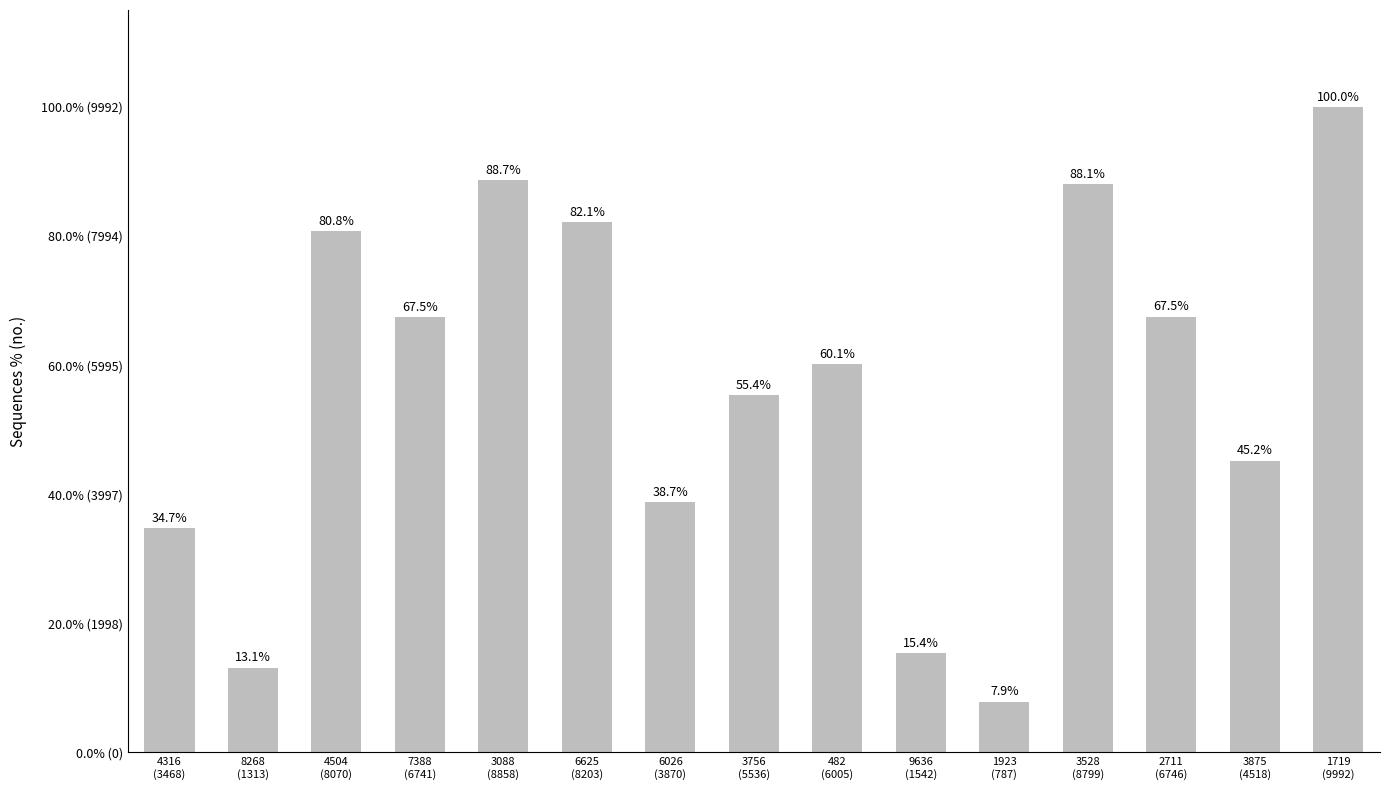

What is the difference between the maximum and minimum values?

92.1